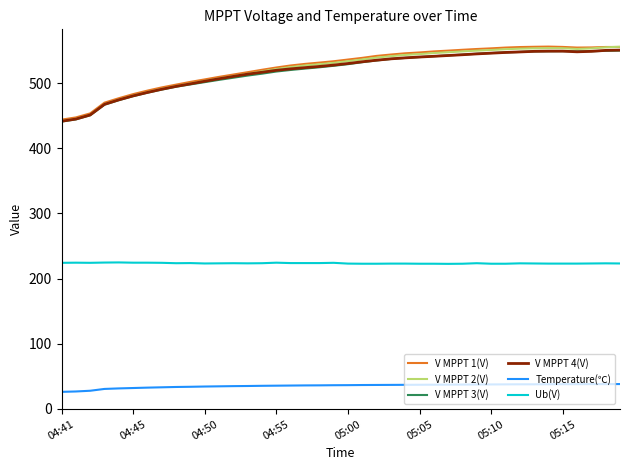

True or false: V MPPT 1(V) and Ub(V) cross at least once.

False